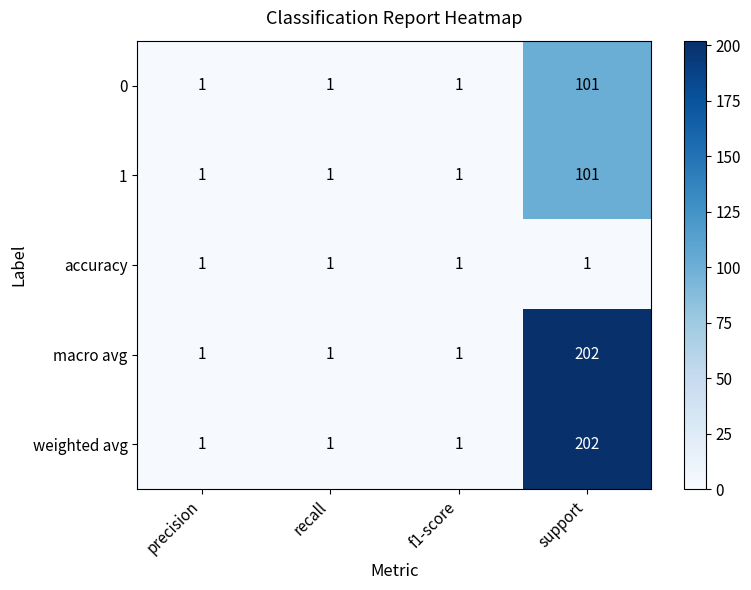

Is the value of weighted avg at support greater than the value of 0 at precision?

Yes